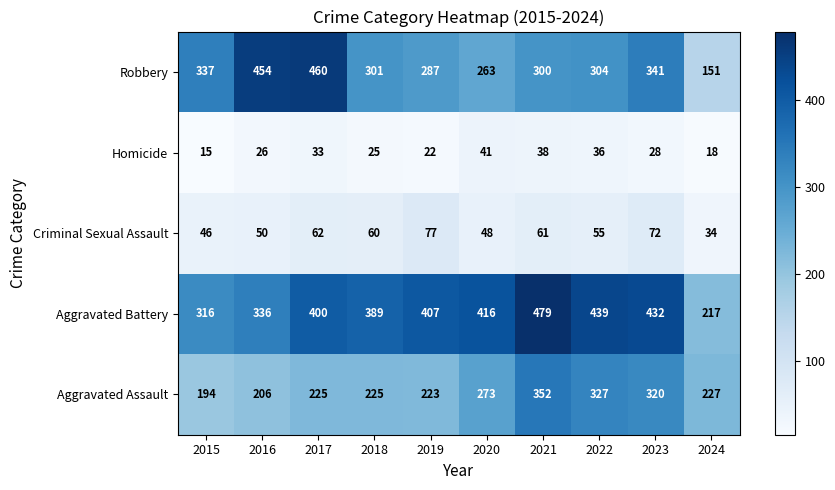

How many data points does each series have?

10